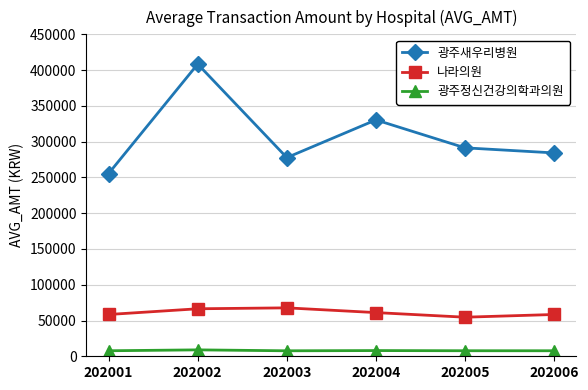

What is the value of the 나라의원 point at the 6th from the left?

58411